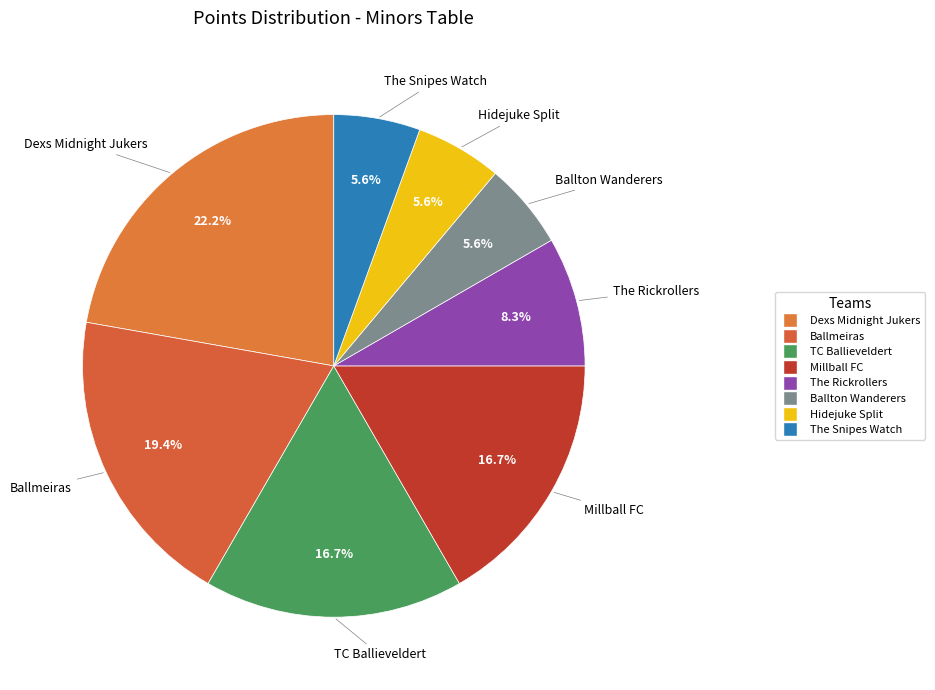

How many slices are in this pie chart?

8